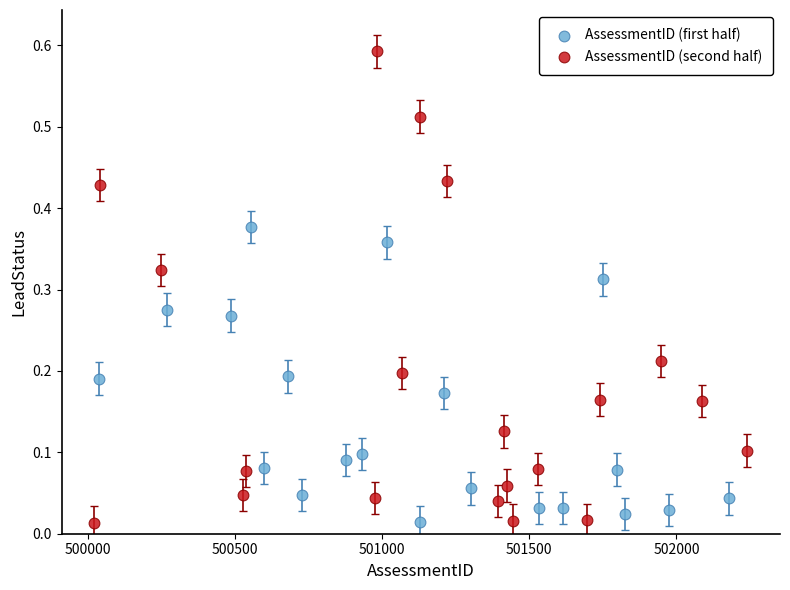

Which series contains the highest Y value?

AssessmentID (second half)